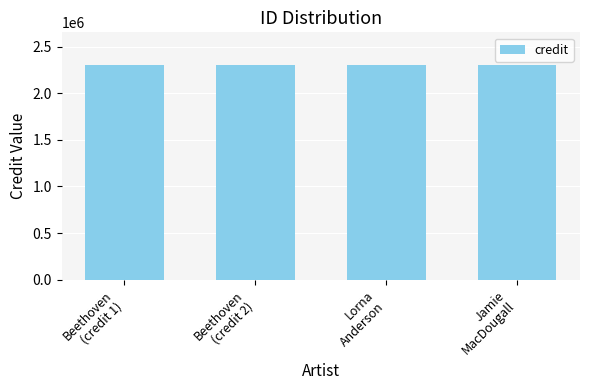

What is the minimum value shown in the chart?

2306124